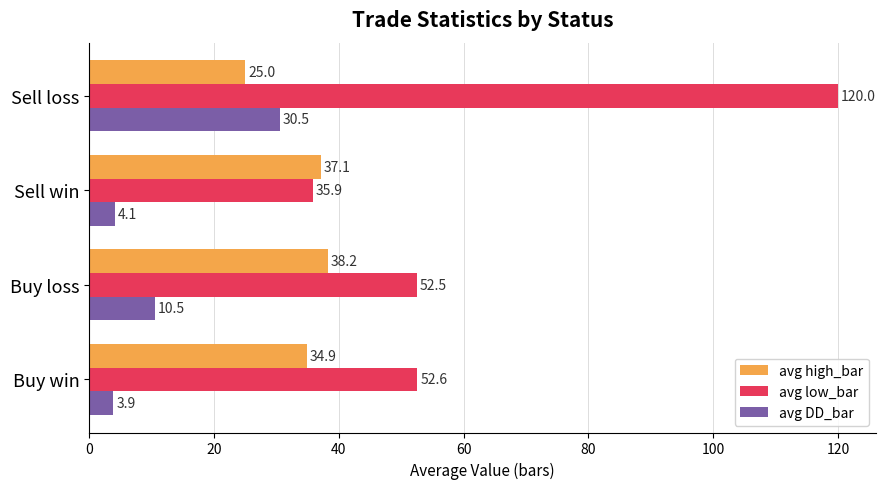

Is it true that avg DD_bar equals 3.9 at Buy win?

True